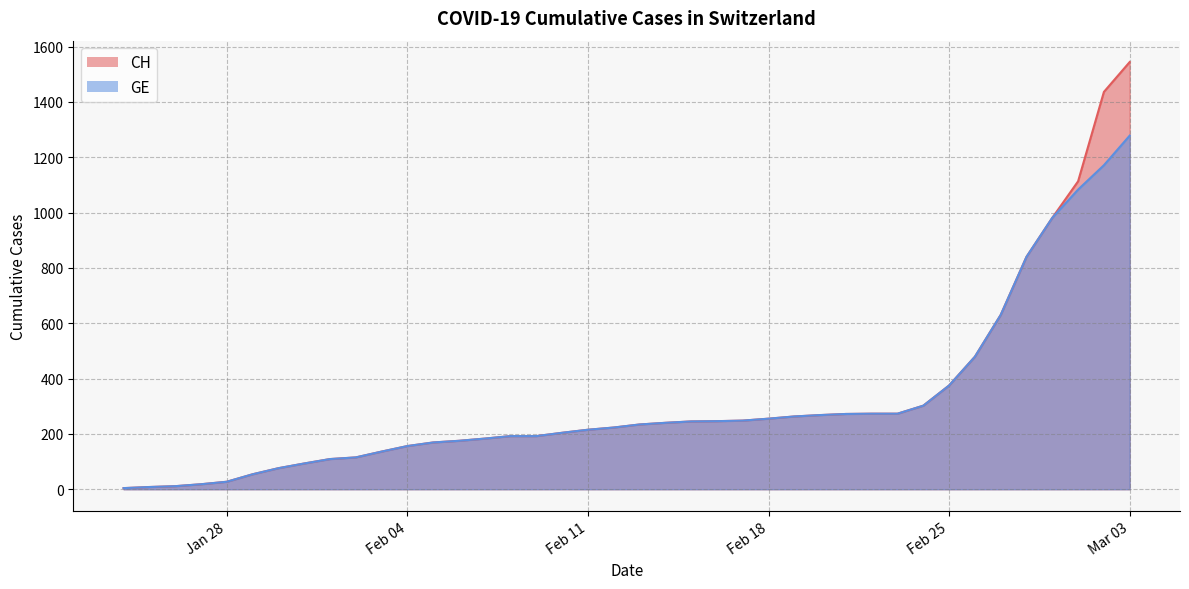

Which series has the largest range (max minus min)?

CH